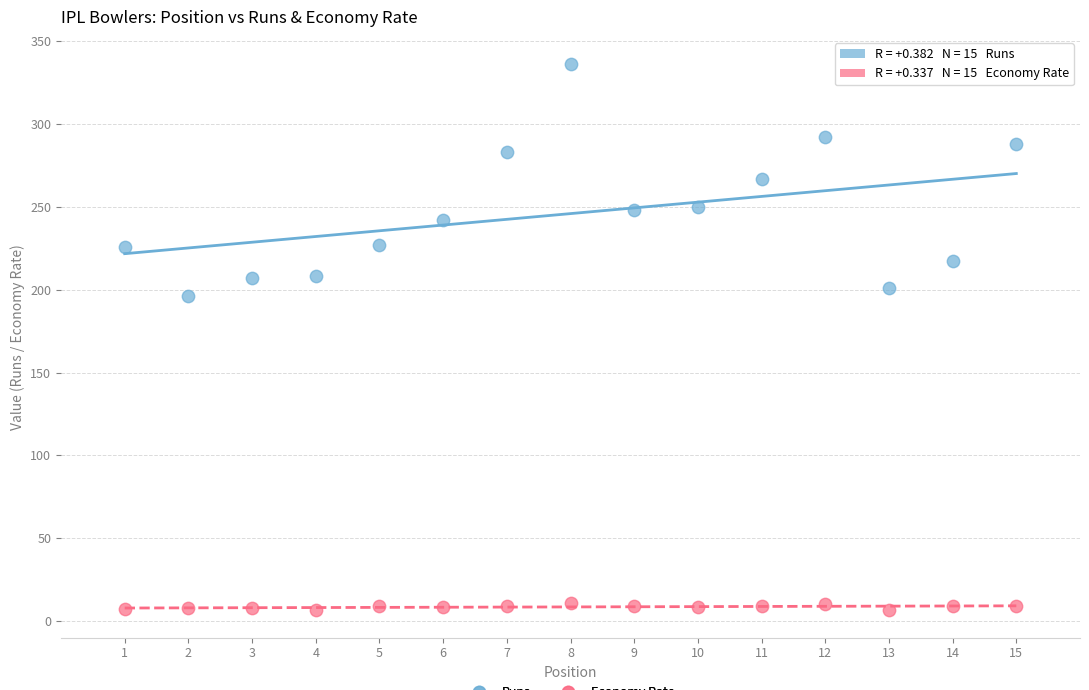

Which series contains the lowest Y value?

Economy Rate